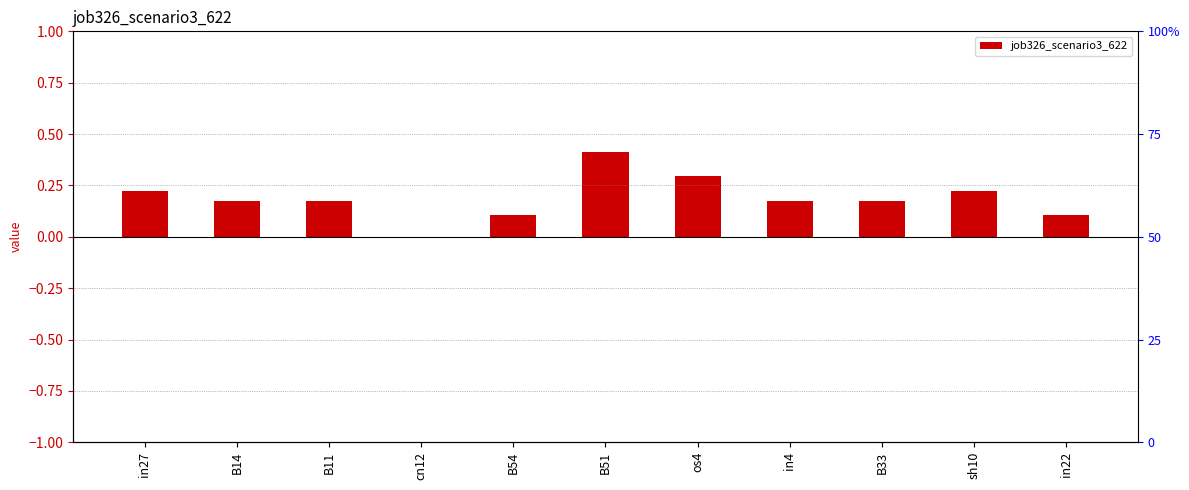

Reading left to right, what are all the values shown in this chart?

0.2	0.2	0.2	0.0	0.1	0.4	0.3	0.2	0.2	0.2	0.1